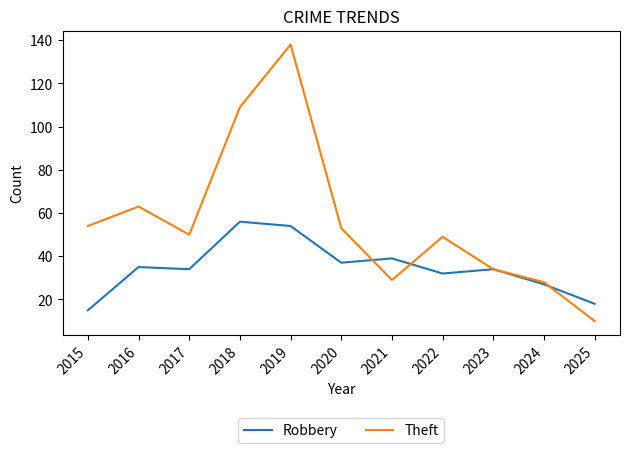

The Robbery series shows 32 at 2022. True or false?

True